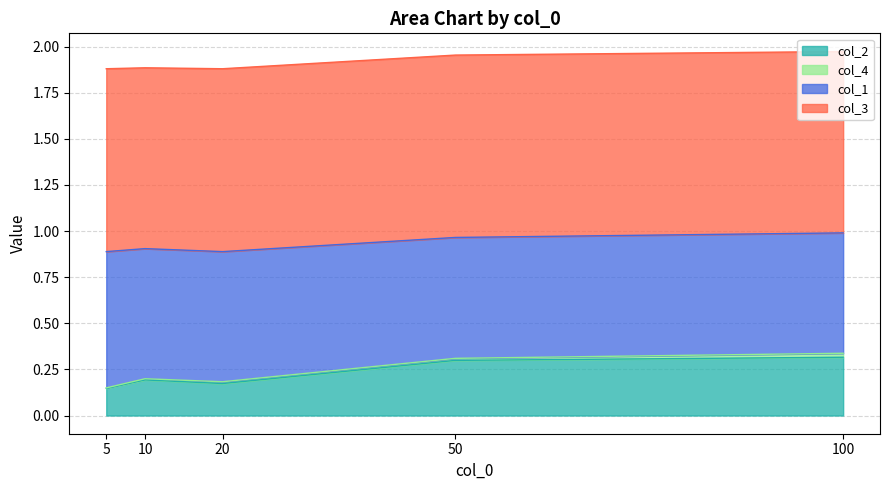

The value of col_4 at 5 is 0.0. True or false?

True